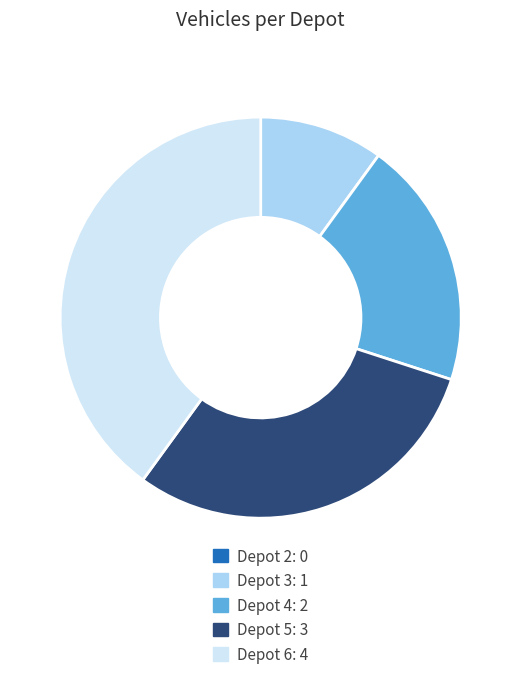

Approximately how many times larger is the value at Depot 6 compared to Depot 3?

4.0